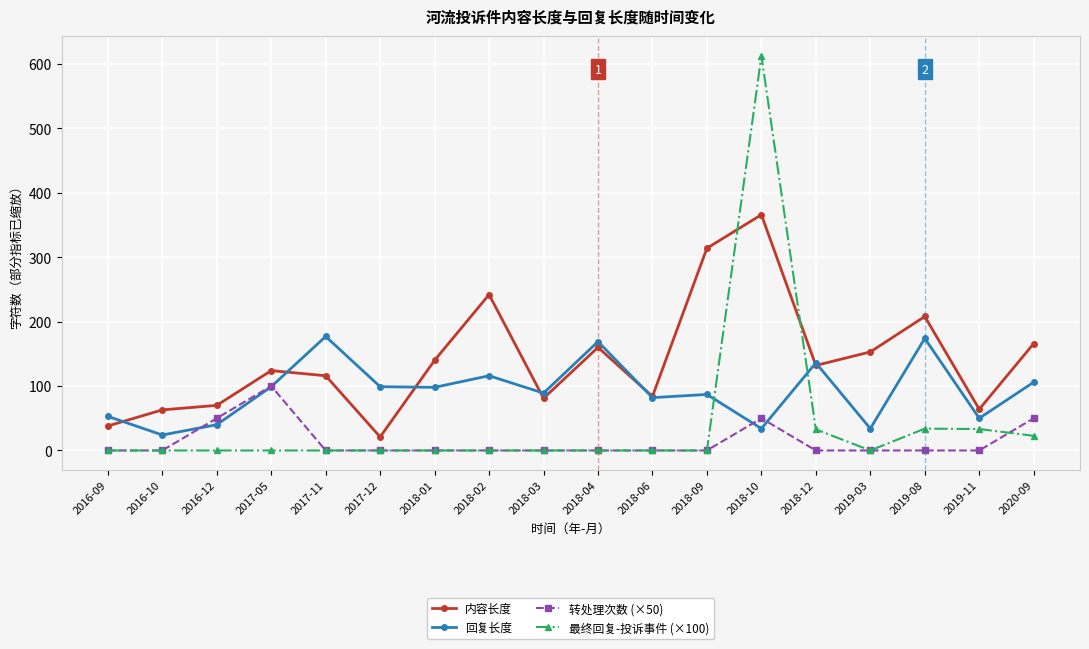

True or false: 内容长度 has a value of 84.5 at 2018-01.

False